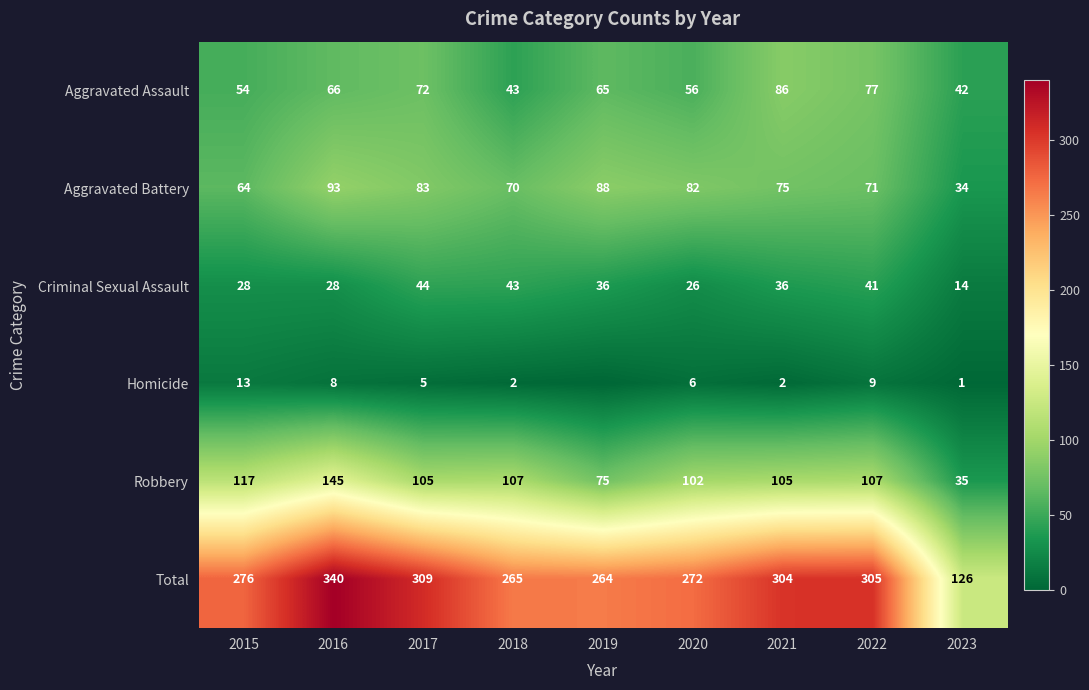

What is the difference between the Total values at 2016 and 2020?

68